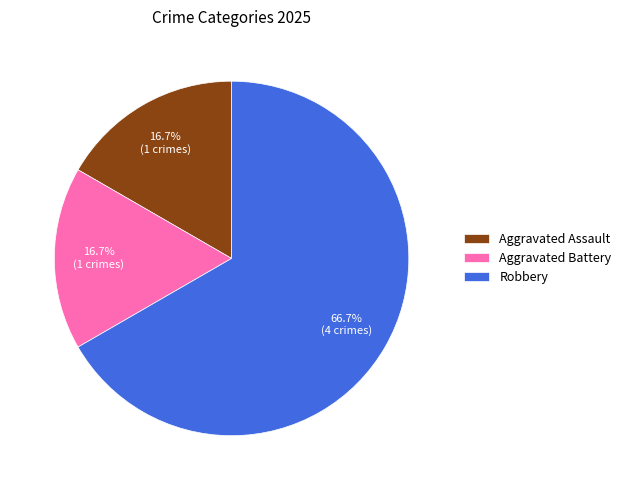

To the nearest percent, what is the combined percentage of Aggravated Assault and Aggravated Battery?

33%